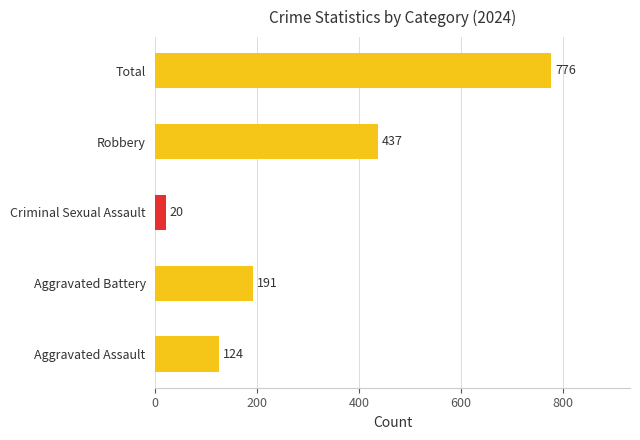

Are the bars grouped side by side (vs. stacked)?

No